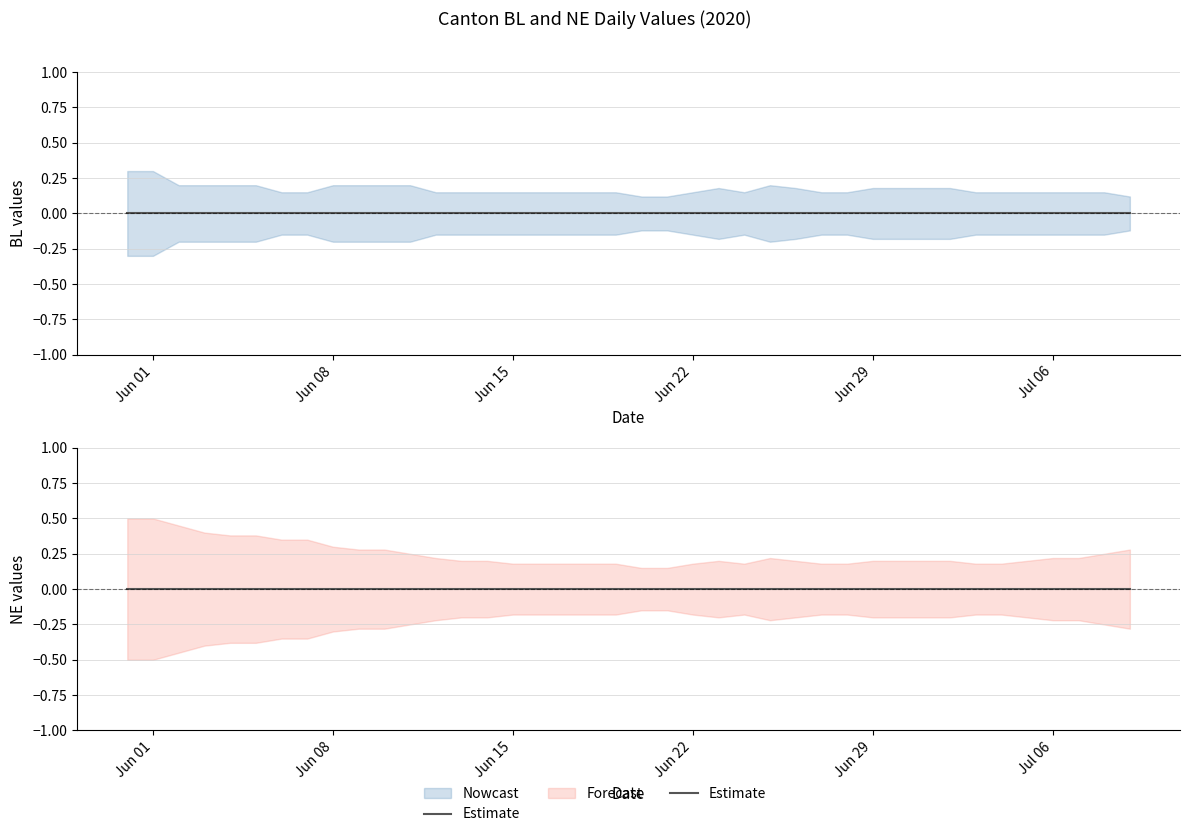

What position from the right is 2020-06-23?

17